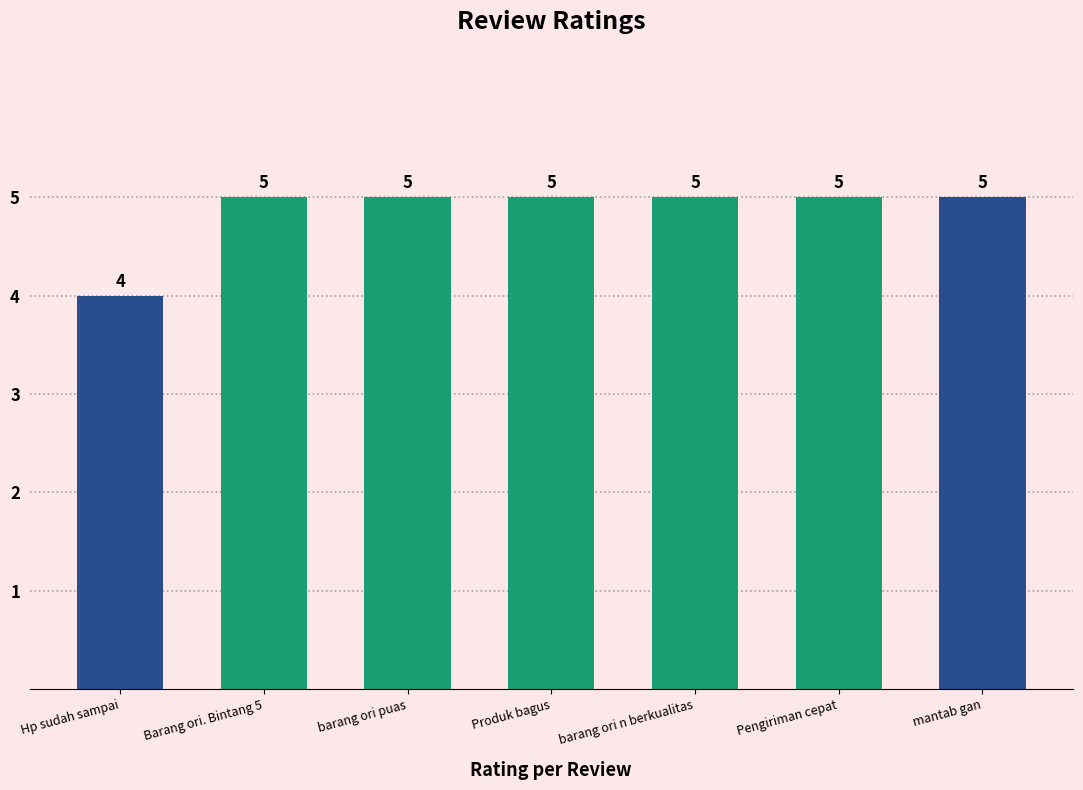

How many values are between 5 and 6?

6